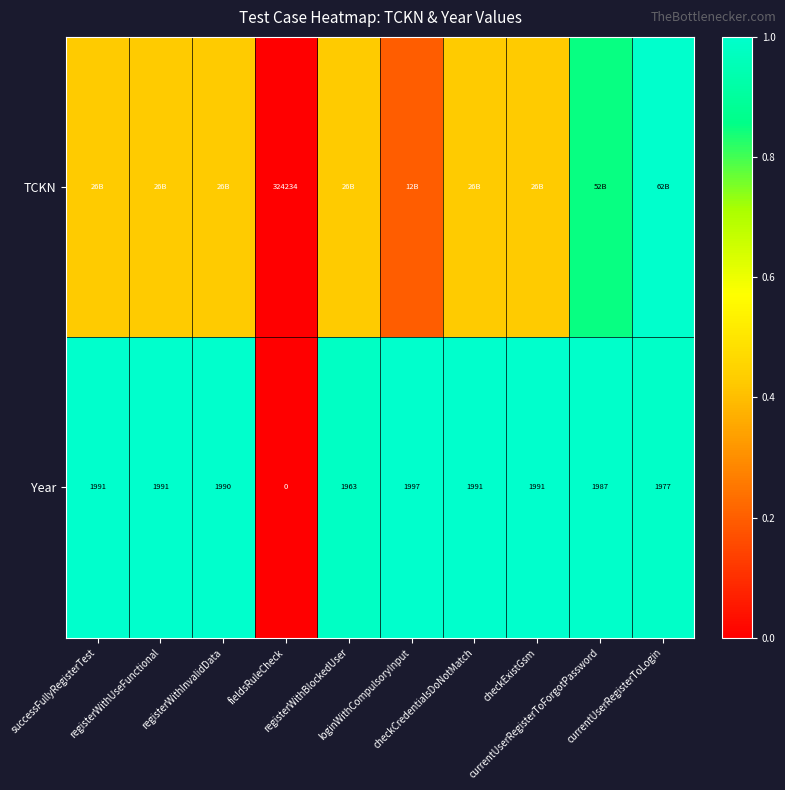

Which has a higher value, checkCredentialsDoNotMatch or loginWithCompulsoryInput?

checkCredentialsDoNotMatch